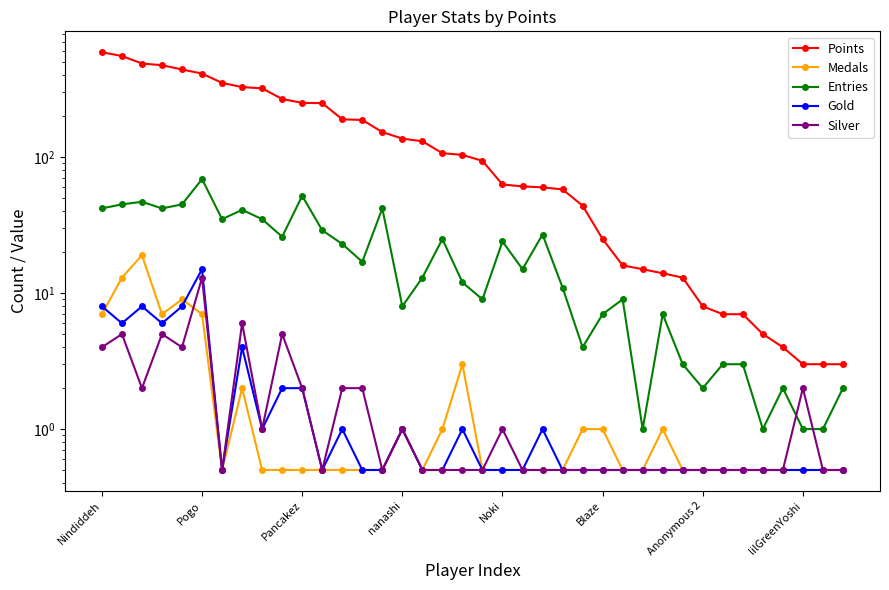

Reading left to right, transcribe all the data shown in this chart.

Points: 592.0	555.0	489.0	475.0	442.0	412.0	352.0	328.0	321.0	268.0	251.0	250.0	190.0	188.0	153.0	137.0	131.0	107.0	104.0	94.0	63.0	61.0	60.0	58.0	44.0	25.0	16.0	15.0	14.0	13.0	8.0	7.0	7.0	5.0	4.0	3.0	3.0	3.0
Medals: 7.0	13.0	19.0	7.0	9.0	7.0	0.5	2.0	0.5	0.5	0.5	0.5	0.5	0.5	0.5	1.0	0.5	1.0	3.0	0.5	0.5	0.5	0.5	0.5	1.0	1.0	0.5	0.5	1.0	0.5	0.5	0.5	0.5	0.5	0.5	0.5	0.5	0.5
Entries: 42.0	45.0	47.0	42.0	45.0	69.0	35.0	41.0	35.0	26.0	52.0	29.0	23.0	17.0	42.0	8.0	13.0	25.0	12.0	9.0	24.0	15.0	27.0	11.0	4.0	7.0	9.0	1.0	7.0	3.0	2.0	3.0	3.0	1.0	2.0	1.0	1.0	2.0
Gold: 8.0	6.0	8.0	6.0	8.0	15.0	0.5	4.0	1.0	2.0	2.0	0.5	1.0	0.5	0.5	1.0	0.5	0.5	1.0	0.5	0.5	0.5	1.0	0.5	0.5	0.5	0.5	0.5	0.5	0.5	0.5	0.5	0.5	0.5	0.5	0.5	0.5	0.5
Silver: 4.0	5.0	2.0	5.0	4.0	13.0	0.5	6.0	1.0	5.0	2.0	0.5	2.0	2.0	0.5	1.0	0.5	0.5	0.5	0.5	1.0	0.5	0.5	0.5	0.5	0.5	0.5	0.5	0.5	0.5	0.5	0.5	0.5	0.5	0.5	2.0	0.5	0.5